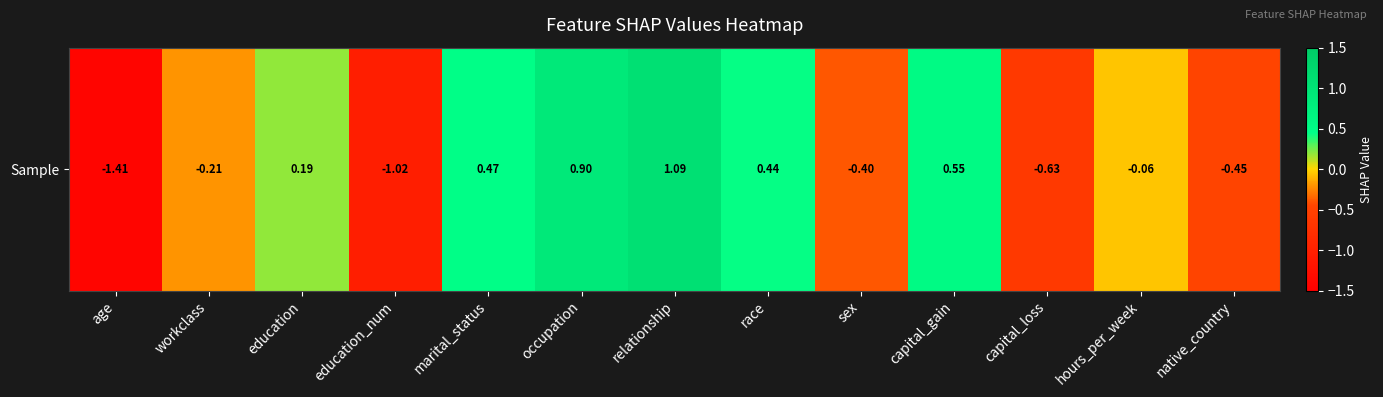

What is the difference between the maximum and minimum values?

2.5